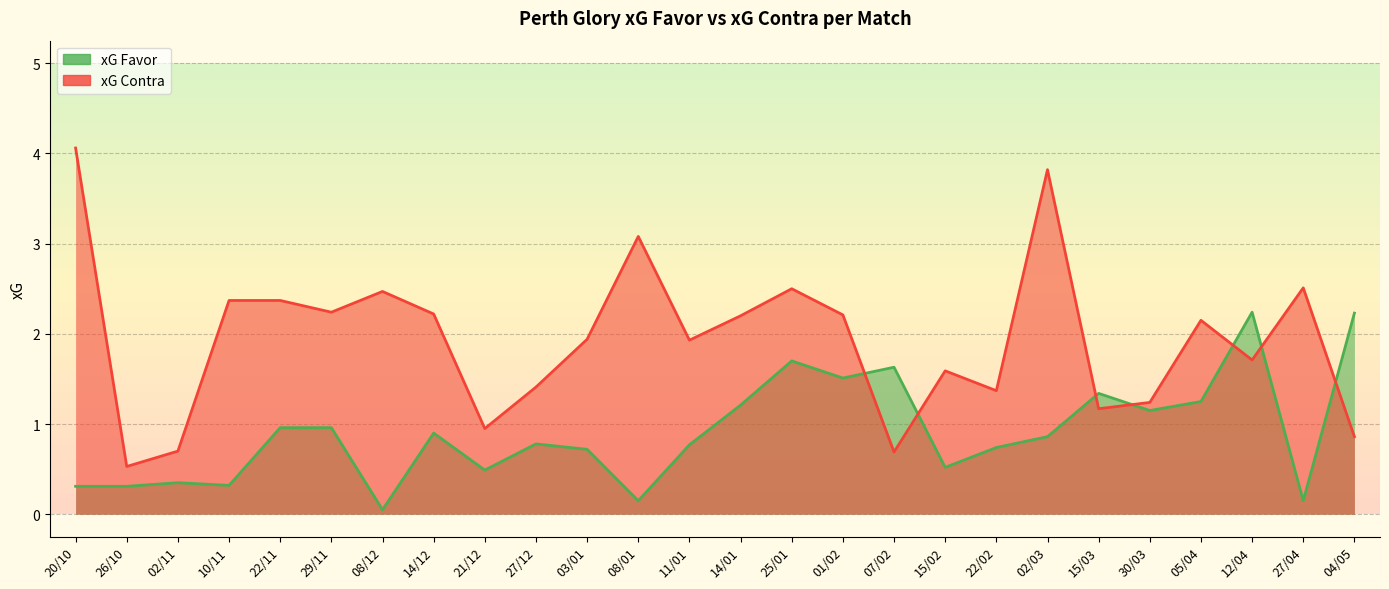

Which has a higher value, 05/04 or 26/10?

05/04